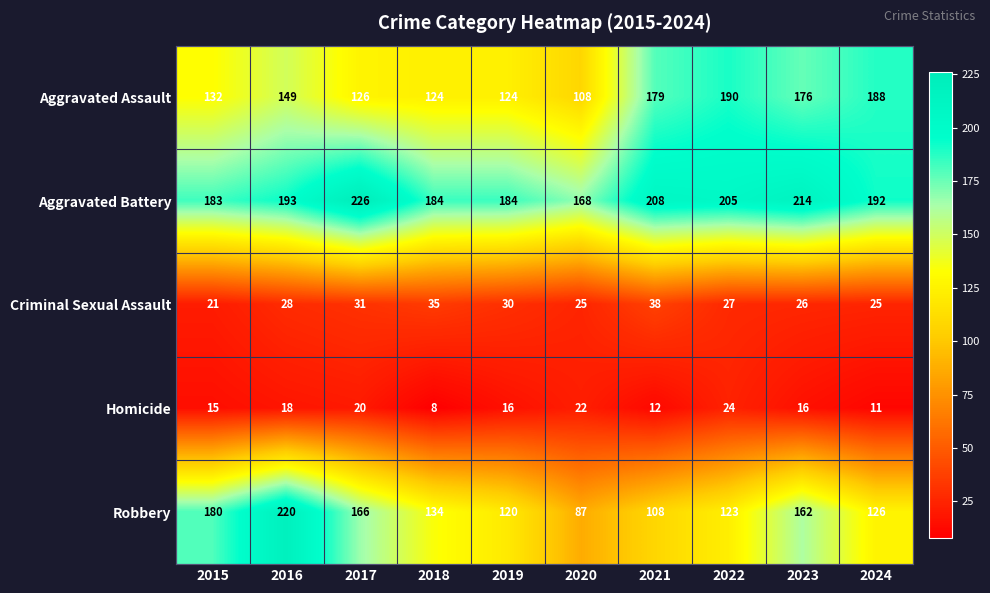

The value of Criminal Sexual Assault at 2015 is 27. True or false?

False